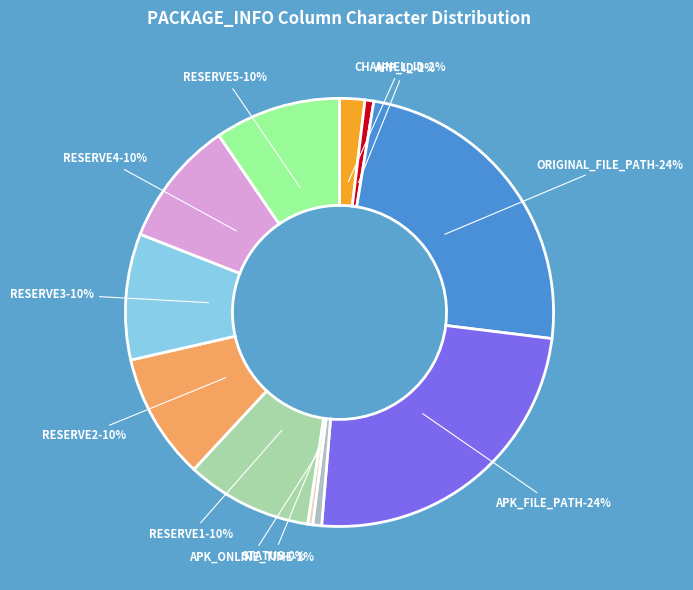

To the nearest percent, what percentage of the pie is RESERVE4?

10%